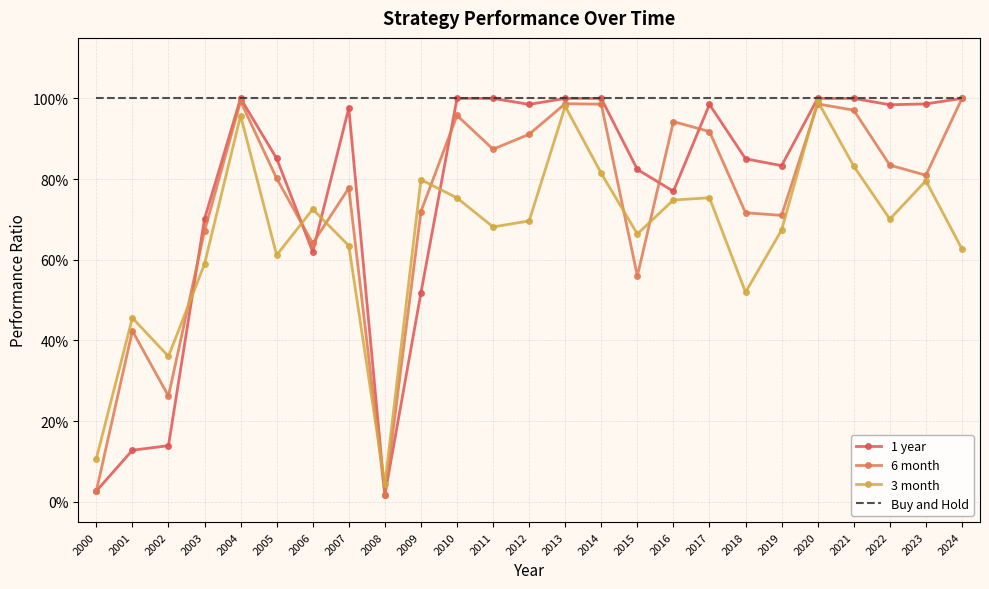

Between 2018 and 2012, which is larger?

2012